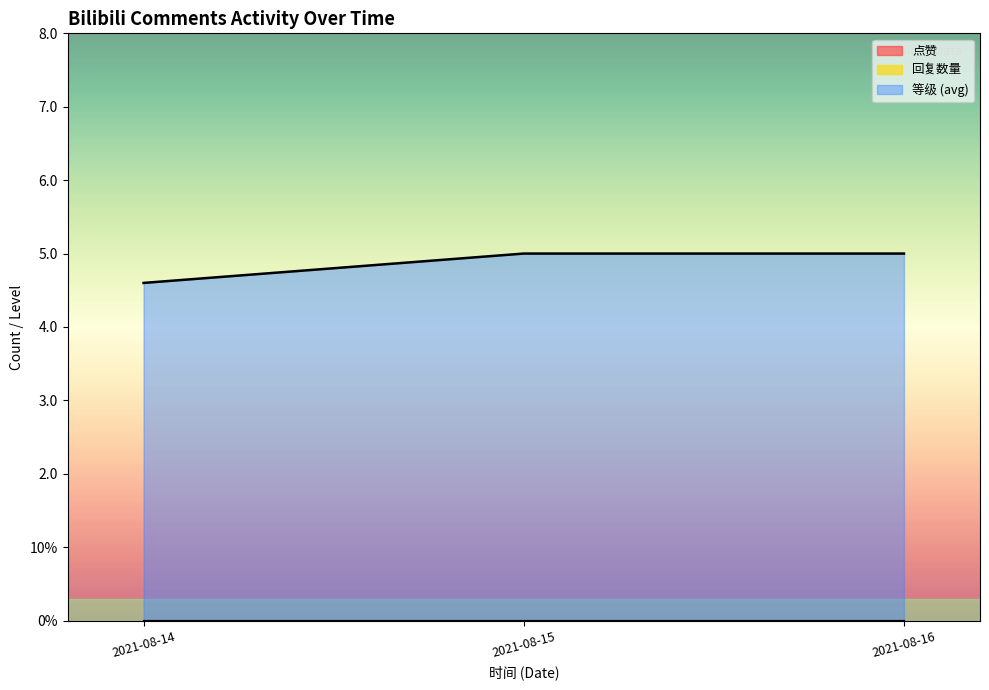

True or false: 等级 and 点赞 intersect in this chart.

False